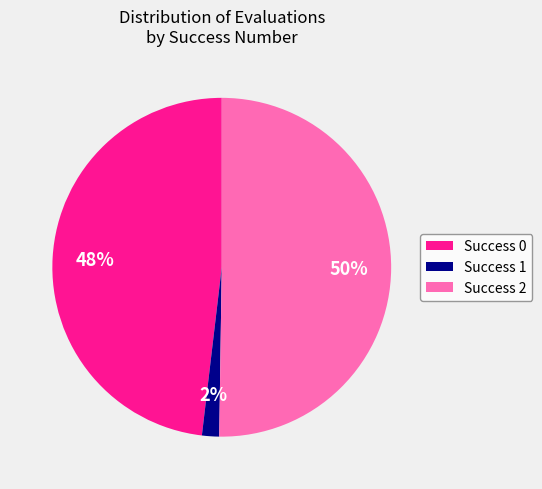

The Success 2 slice represents 61% of the pie. True or false?

False